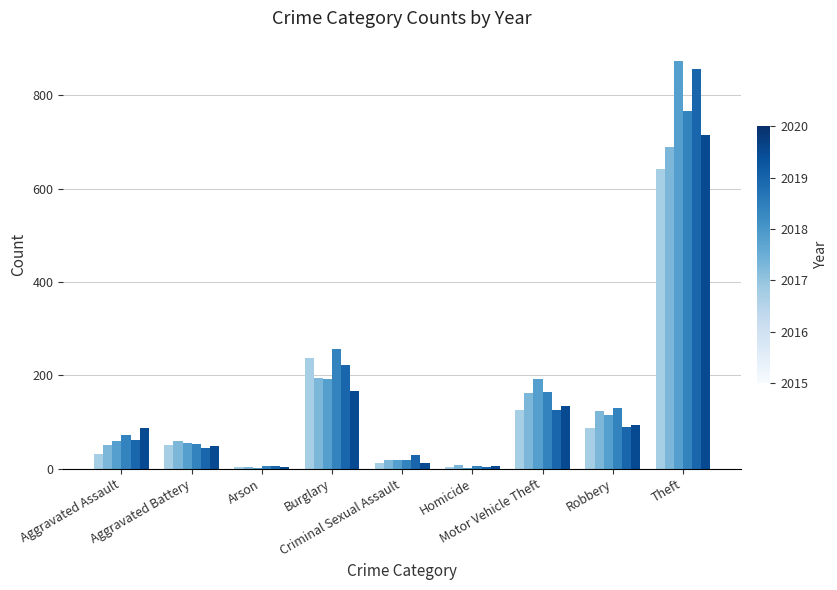

What is the greatest value displayed?

873